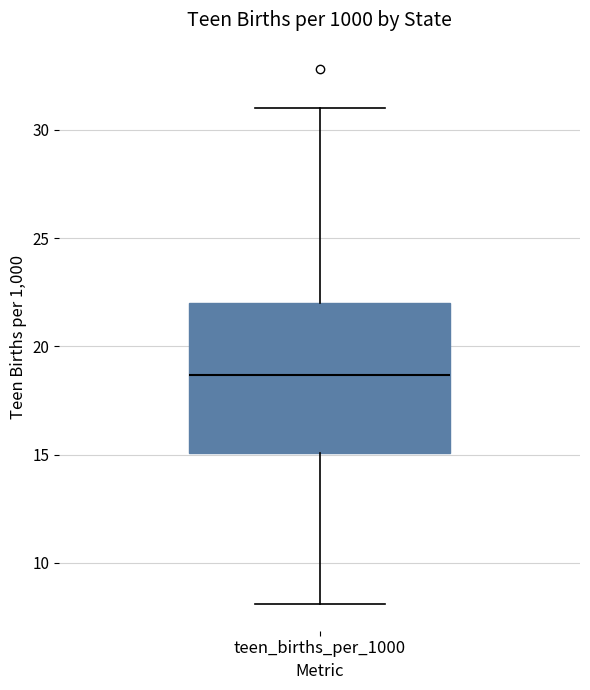

Read this box plot against the y-axis: the position of the median line, the range covered by the box, and the ends of both whiskers. The values are not printed on the chart, so give them approximately, as read against the axis.

median 18.5, box 15.0 to 22.0, whiskers 8.0 to 31.0